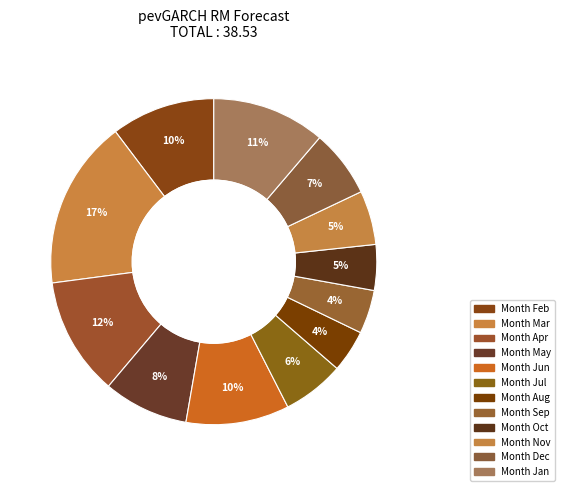

How many segments does this pie chart have?

12